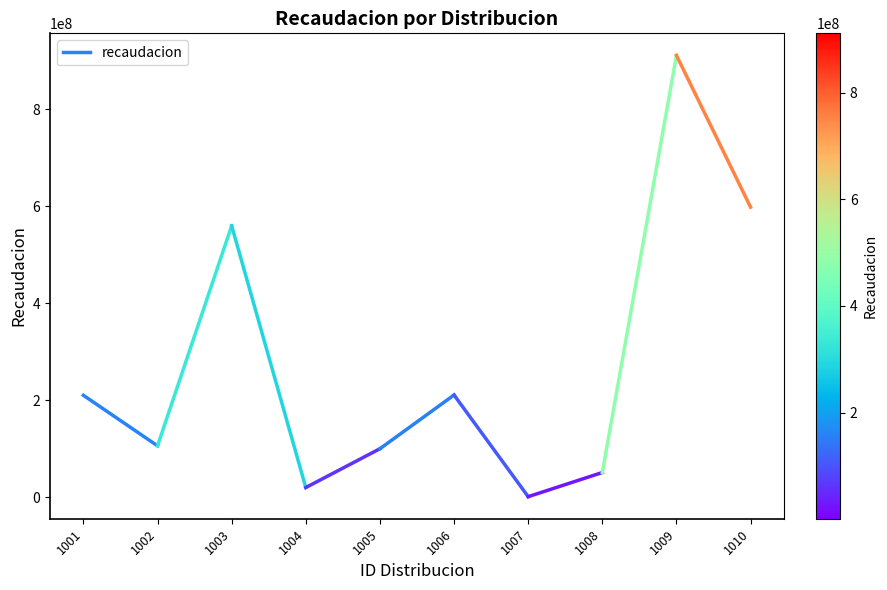

What is the sum of all values?

316176000